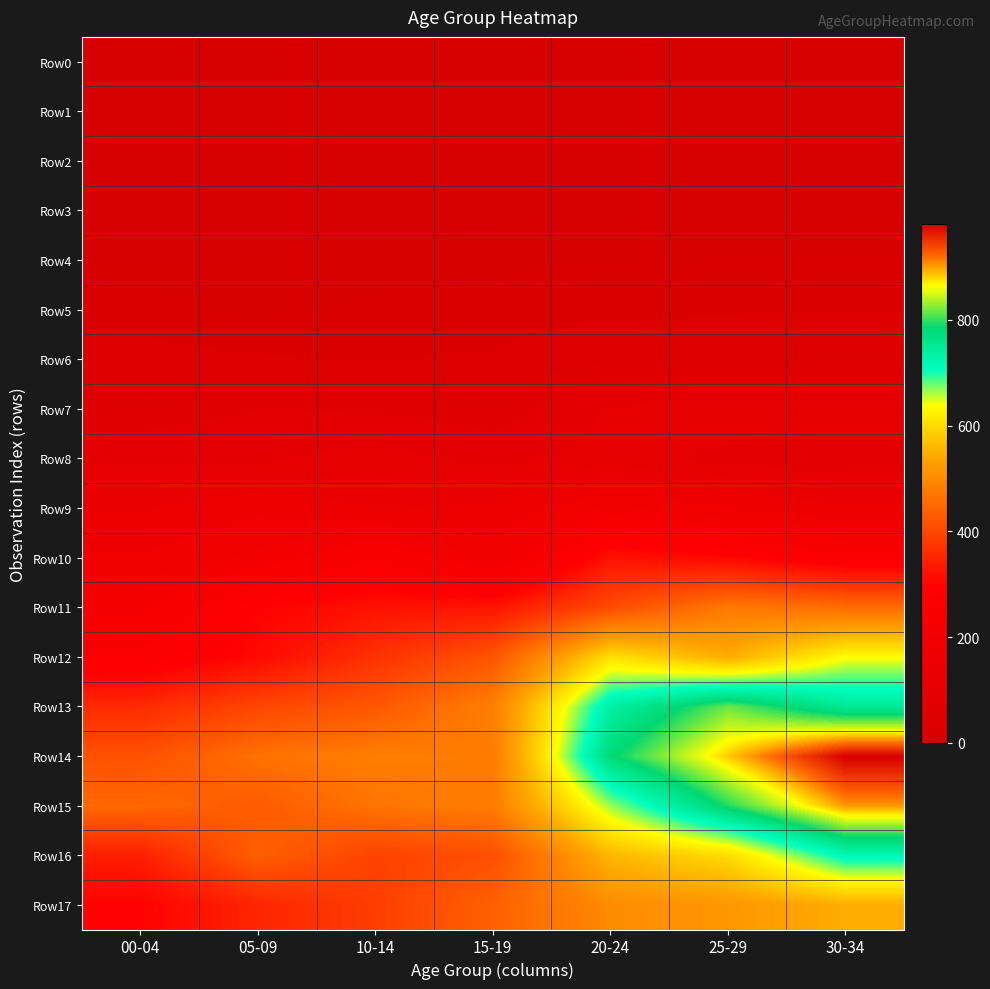

Which series has the largest range (max minus min)?

Row14